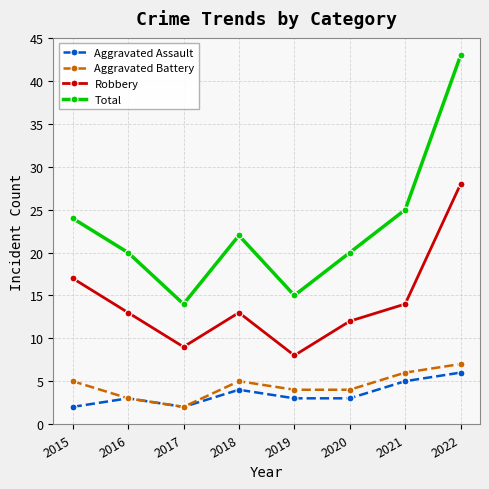

Rank the series at 2022 from lowest to highest value.

Aggravated Assault, Aggravated Battery, Robbery, Total